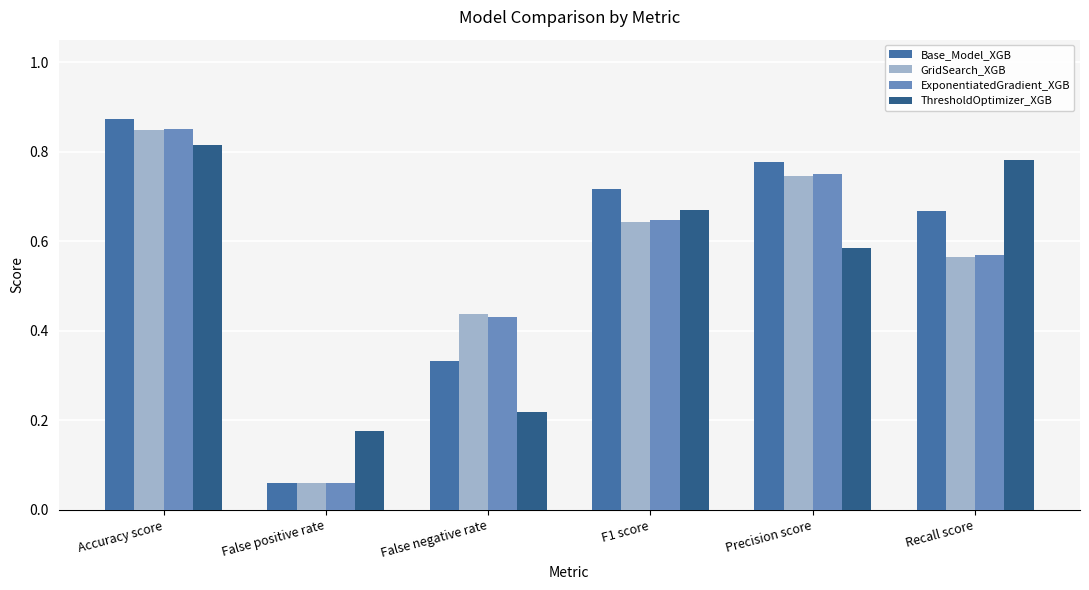

What is the label of the 1st bar from the left?

Accuracy score